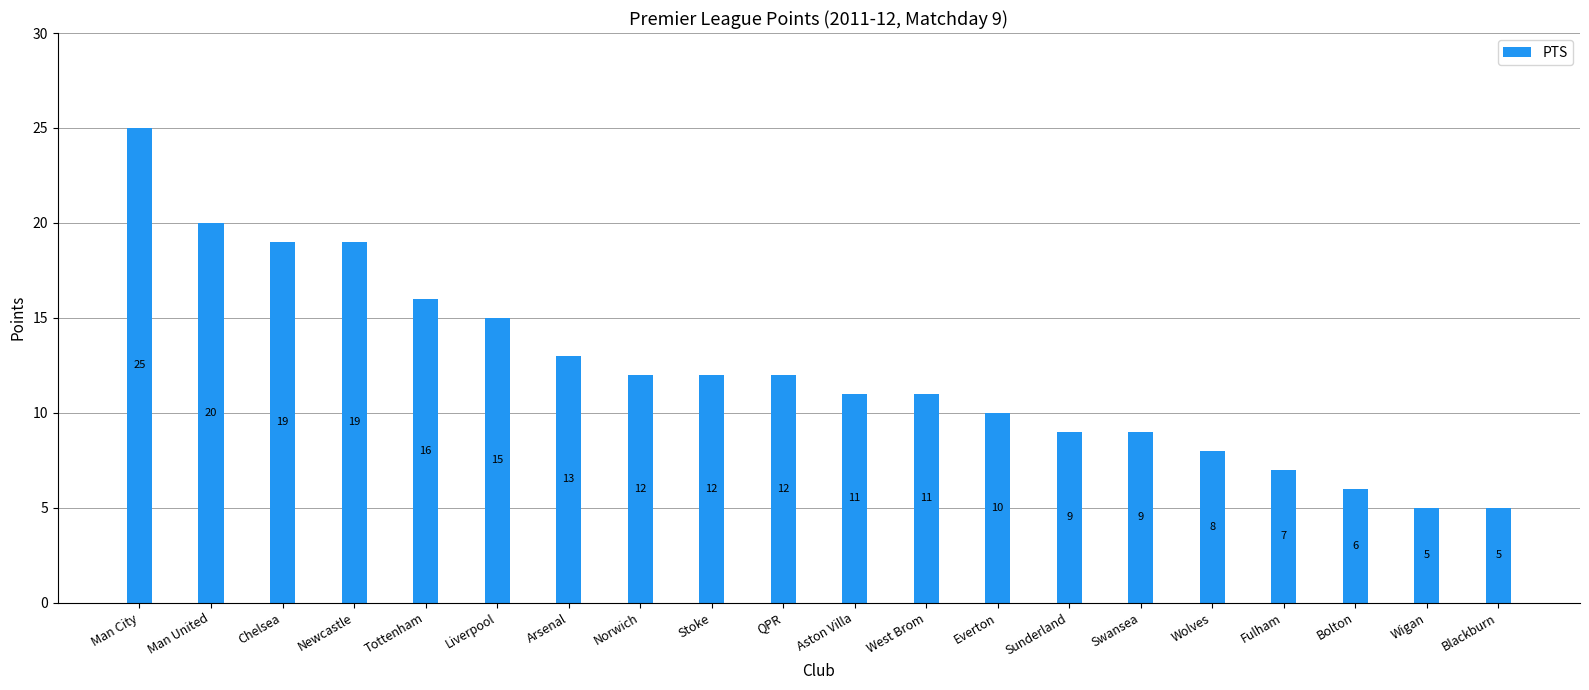

Between Stoke and Wigan, which is larger?

Stoke